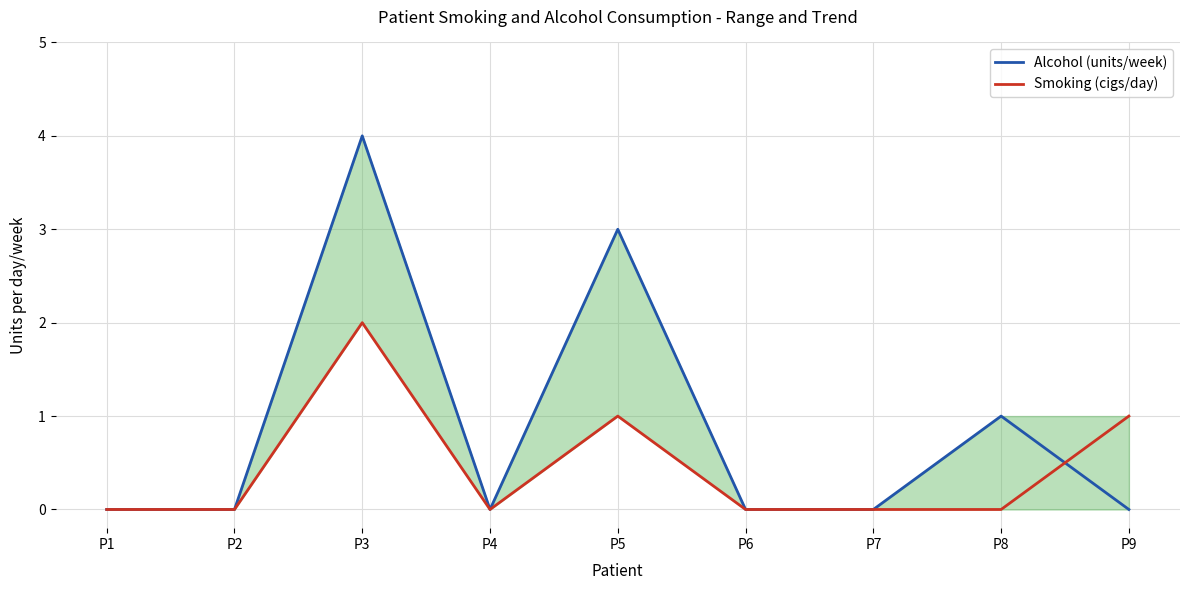

What is the sum of all Smoking (cigs/day) values?

4